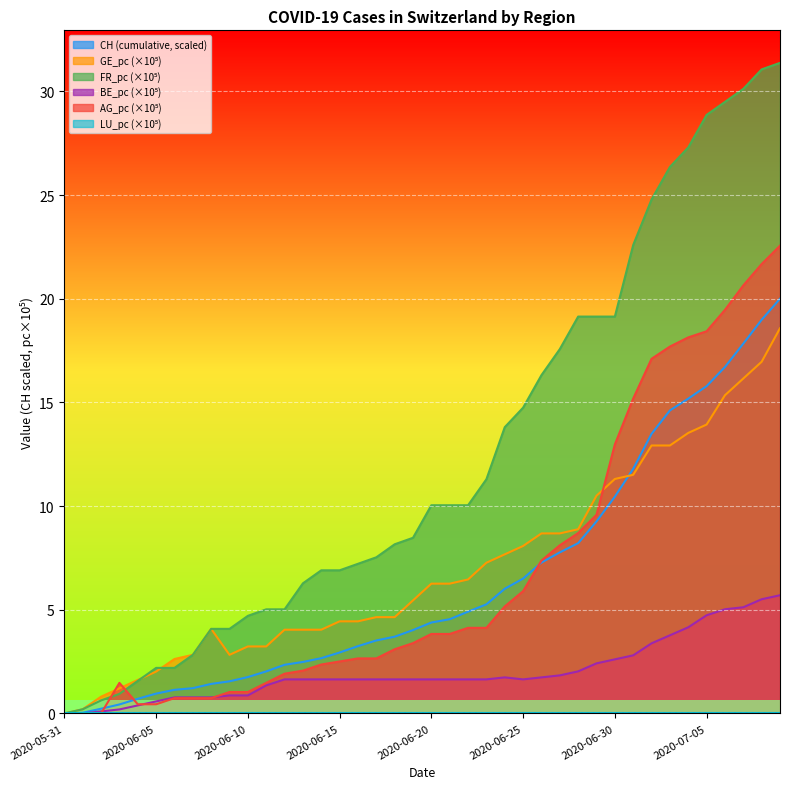

In GE_pc, how many points are lower than both neighbors (excluding endpoints)?

1